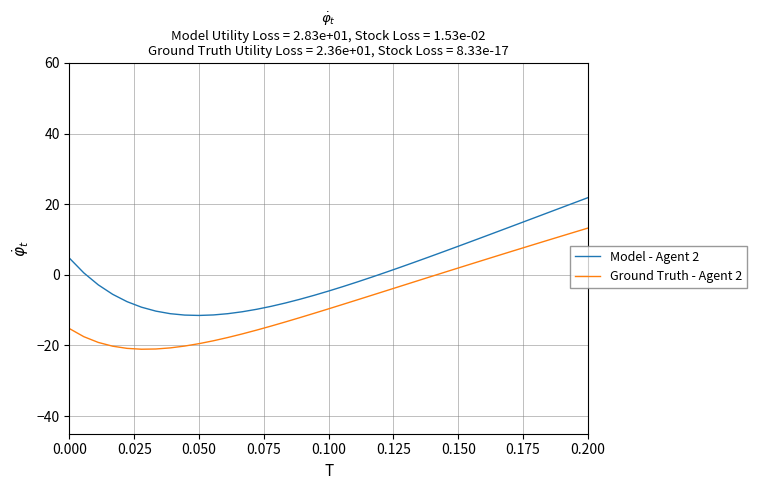

True or false: Ground Truth - Agent 2 and Model - Agent 2 cross at least once.

False